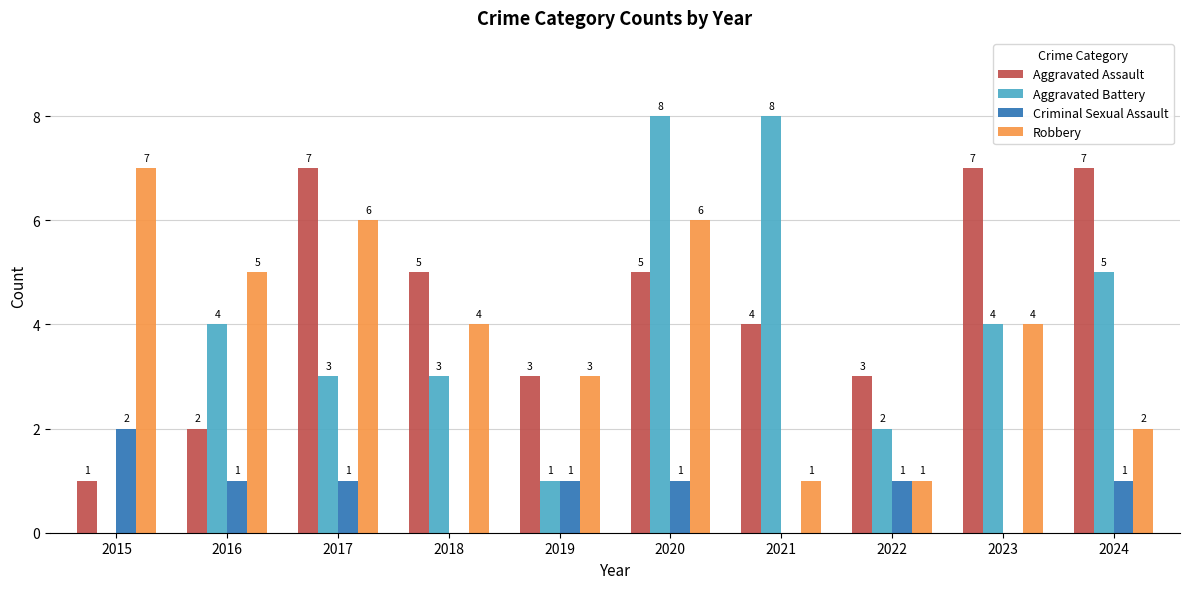

Which series changed the most between 2016 and 2019?

Aggravated Battery